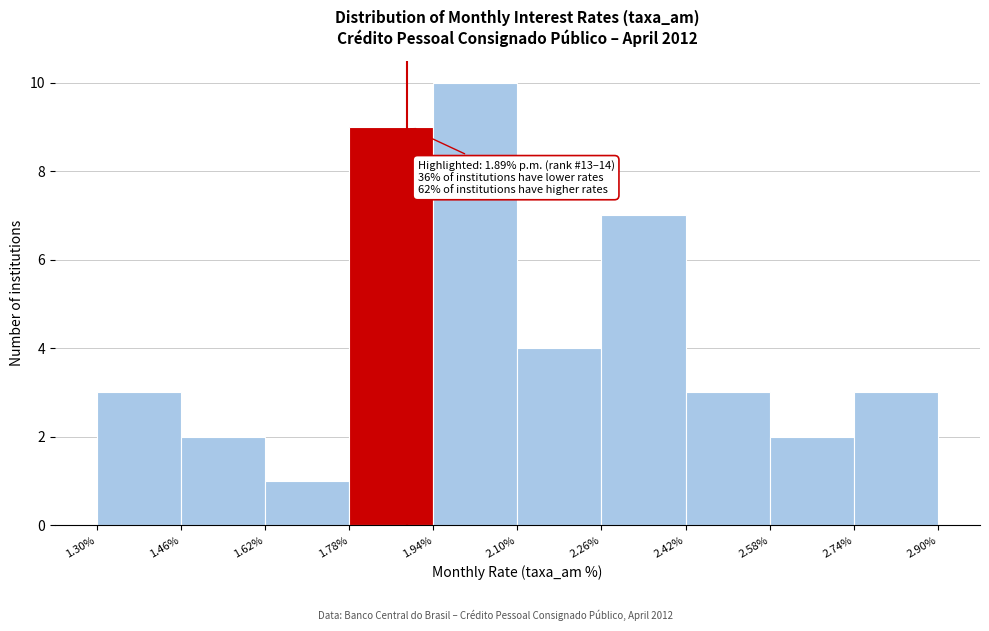

Which range on the x-axis has the tallest bar?

1.94% to 2.10%